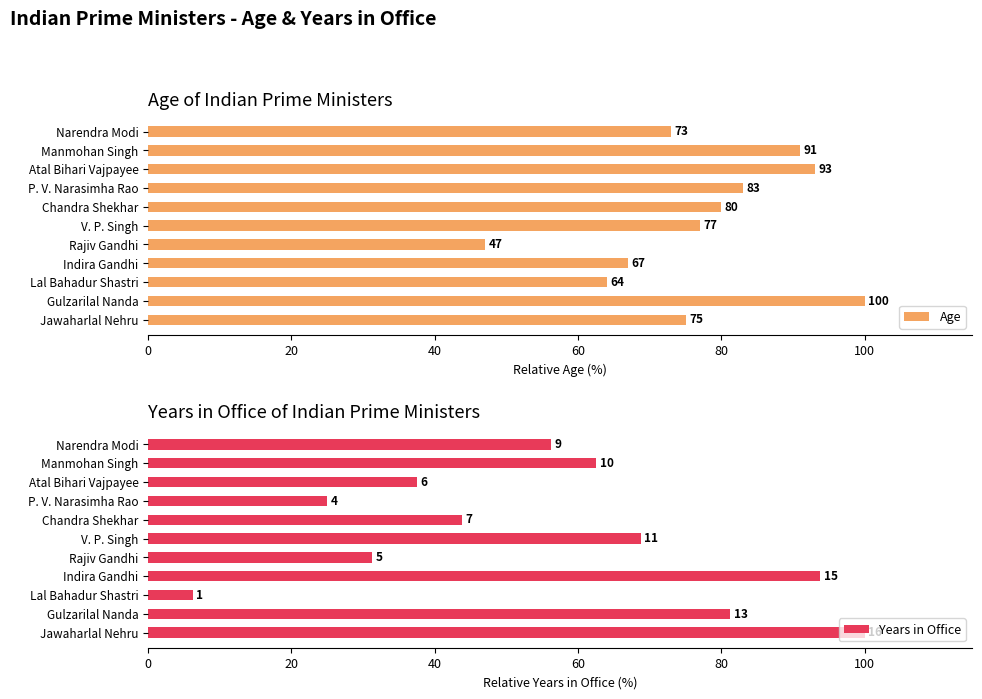

How many data points does each series have?

11